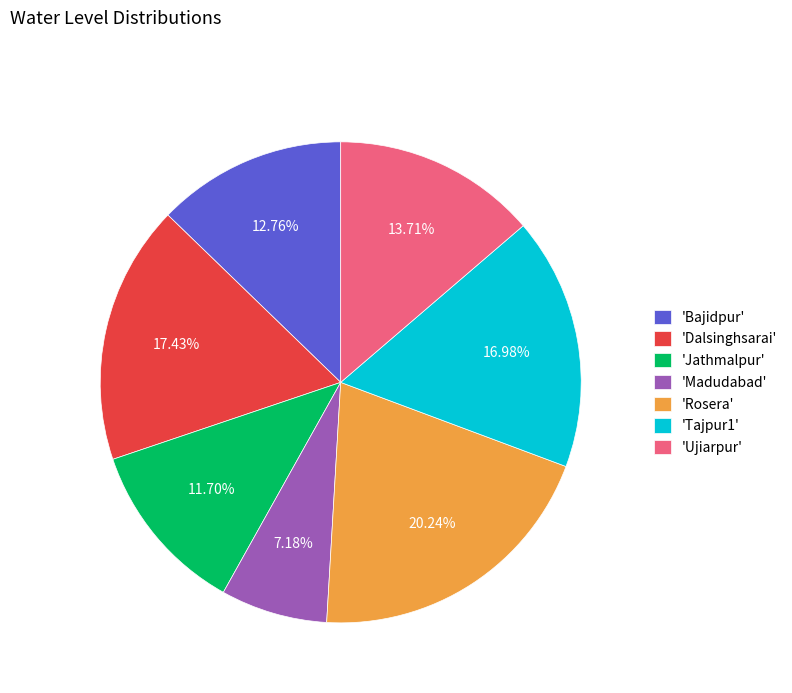

Approximately how many times larger is the value at 'Jathmalpur' compared to 'Madudabad'?

1.6